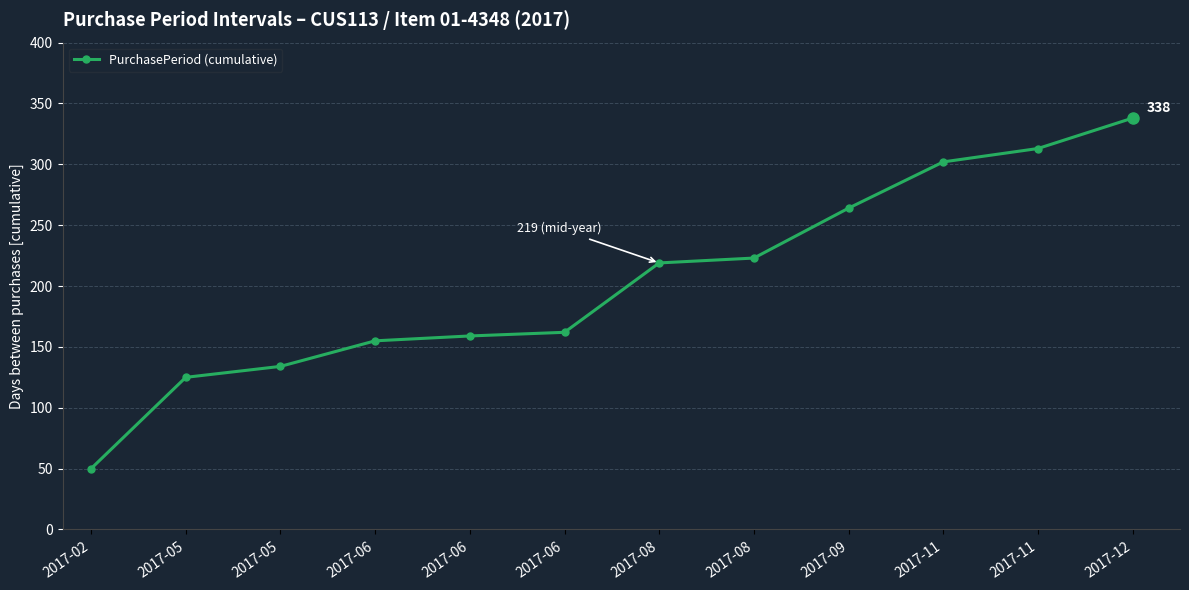

How many lines are shown in the chart?

1